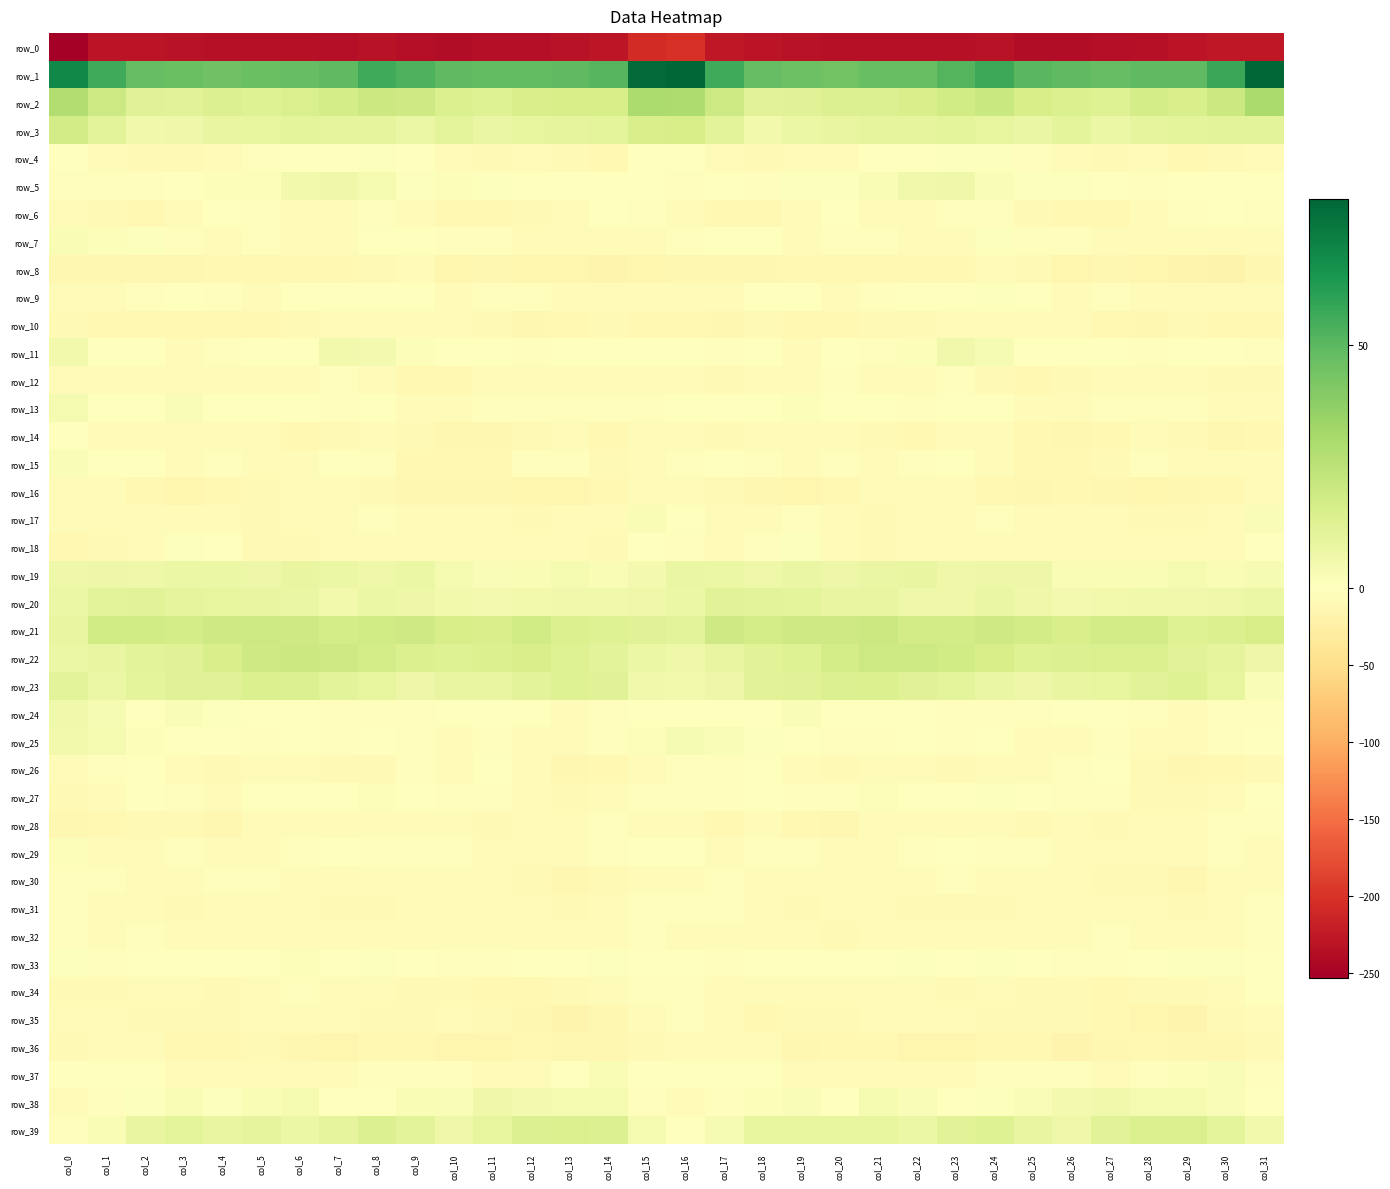

Rank the series by their maximum value, from lowest to highest.

row_0, row_8, row_36, row_16, row_10, row_31, row_12, row_35, row_28, row_30, row_32, row_6, row_34, row_26, row_14, row_9, row_18, row_4, row_29, row_33, row_27, row_15, row_17, row_7, row_37, row_13, row_25, row_24, row_11, row_38, row_5, row_19, row_20, row_23, row_39, row_3, row_21, row_22, row_2, row_1